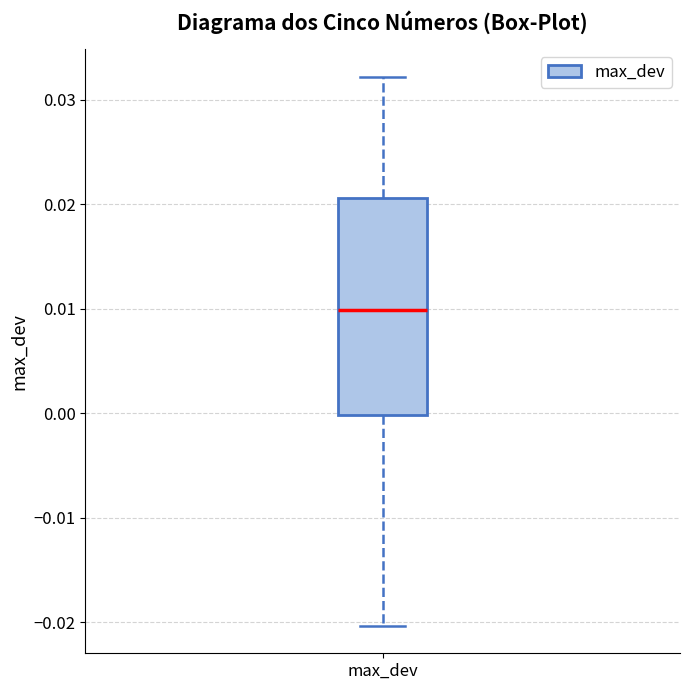

Read this box plot against the y-axis: the position of the median line, the range covered by the box, and the ends of both whiskers. The values are not printed on the chart, so give them approximately, as read against the axis.

median 0.010, box 0.000 to 0.021, whiskers -0.020 to 0.032